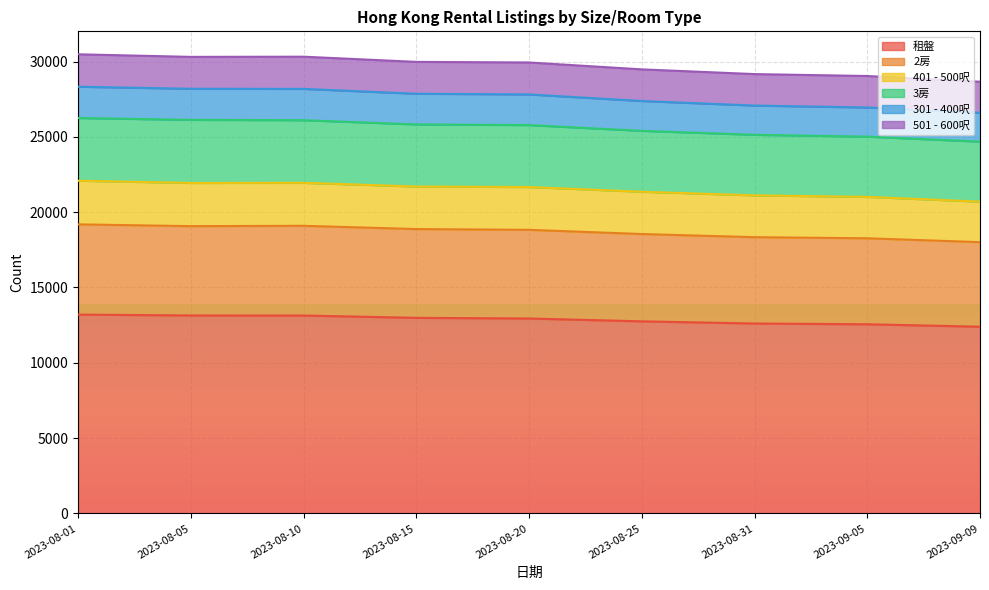

What is the average value of the 租盤 series?

12858